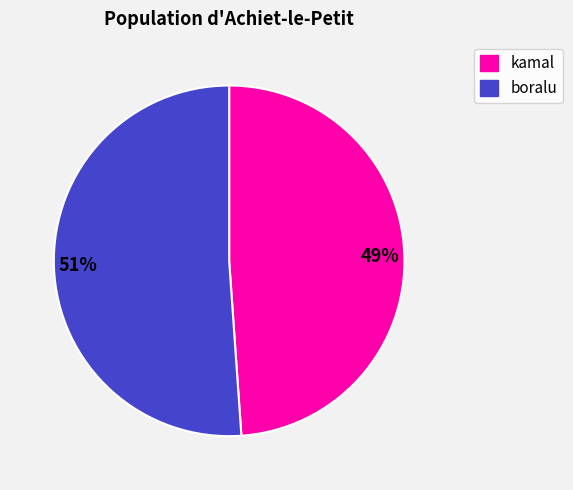

Which has a higher value, 49% or 51%?

51%